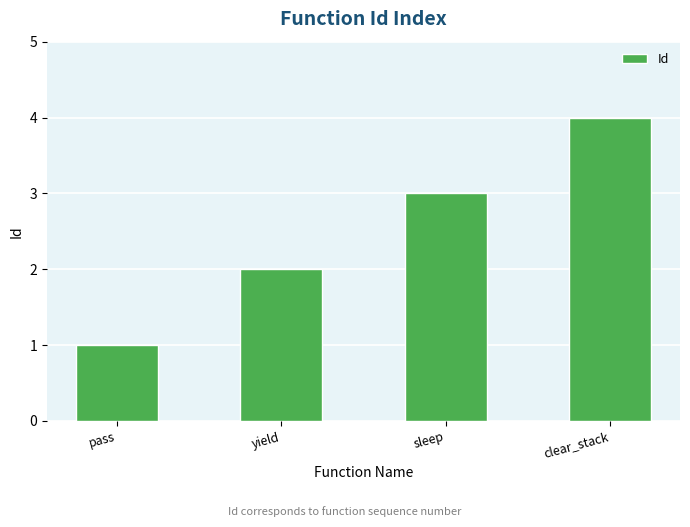

How many values are below 3?

2